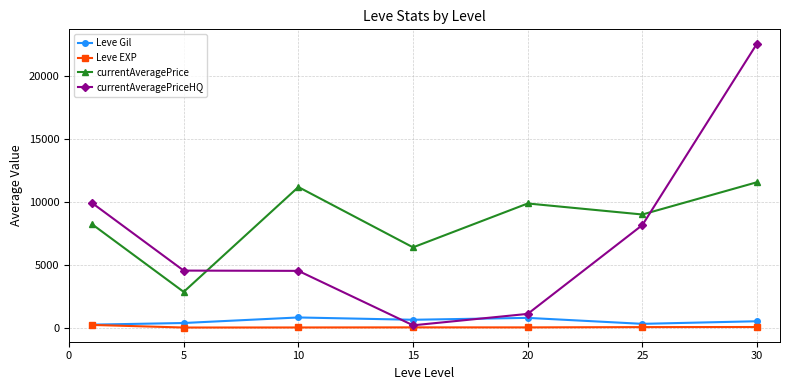

Which series has the largest total across all categories?

currentAveragePrice